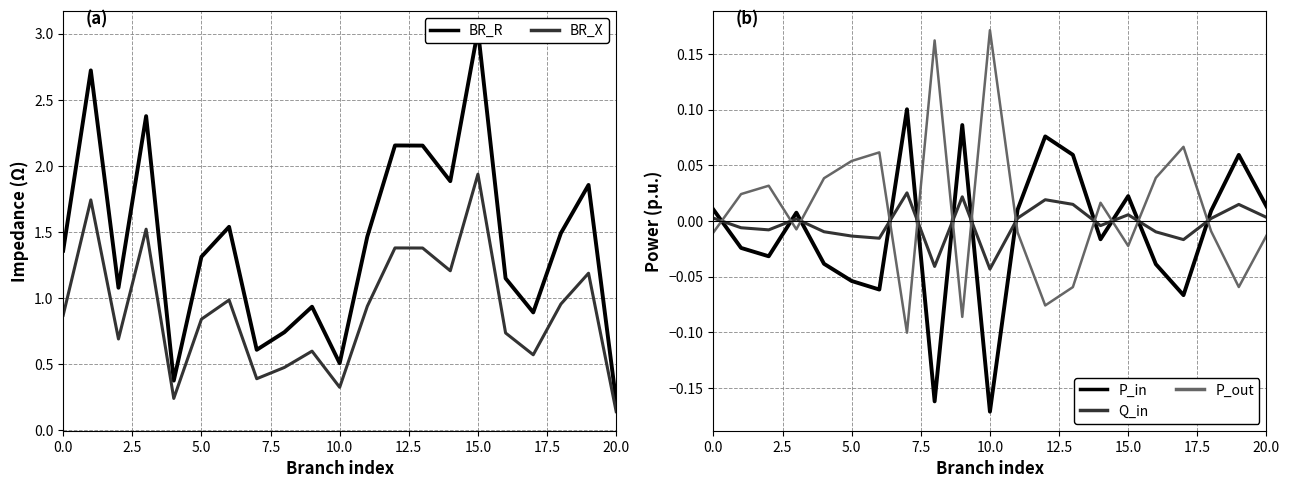

True or false: P_in and Q_in intersect in this chart.

True